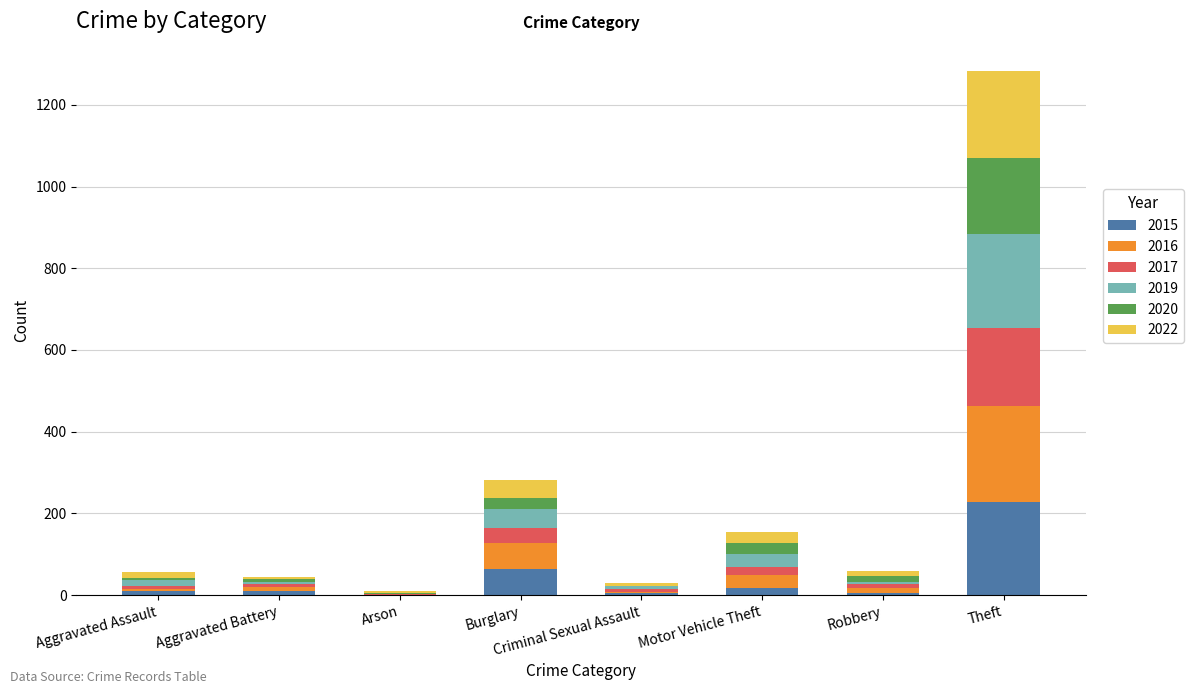

At which category is the sum across all series the highest?

Theft